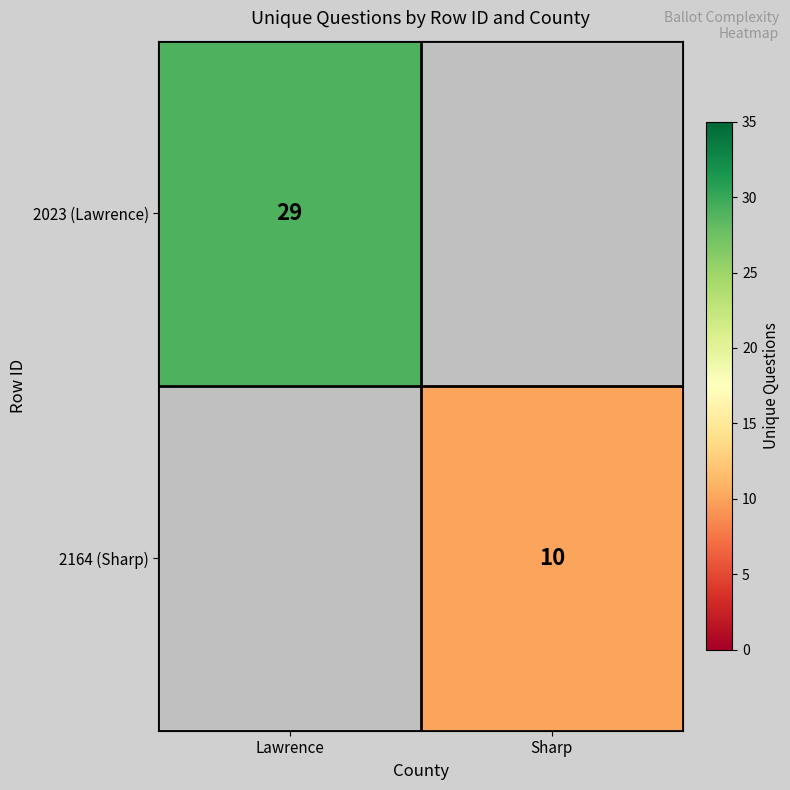

The value of 2023 (Lawrence) at Lawrence is 29. True or false?

True